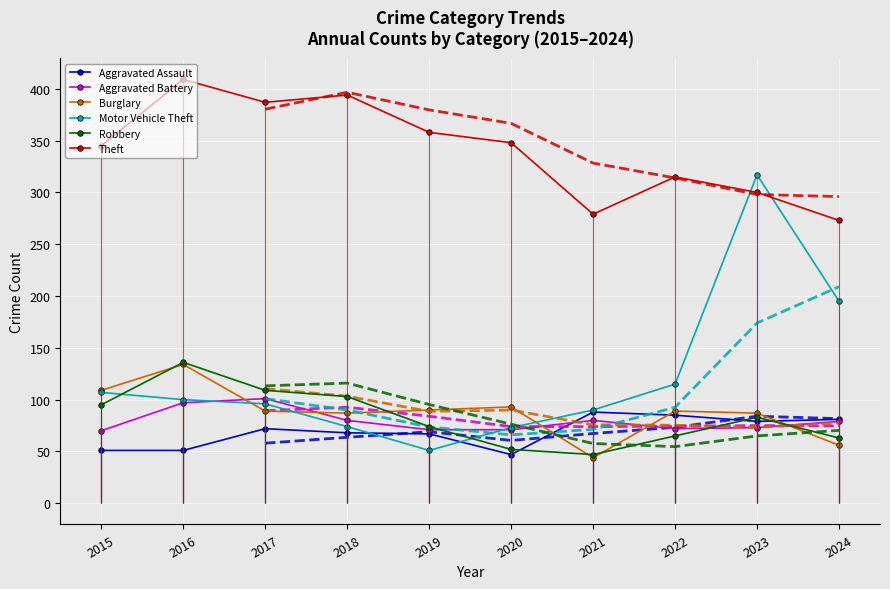

Where is Theft nearest to the value 341?

2015